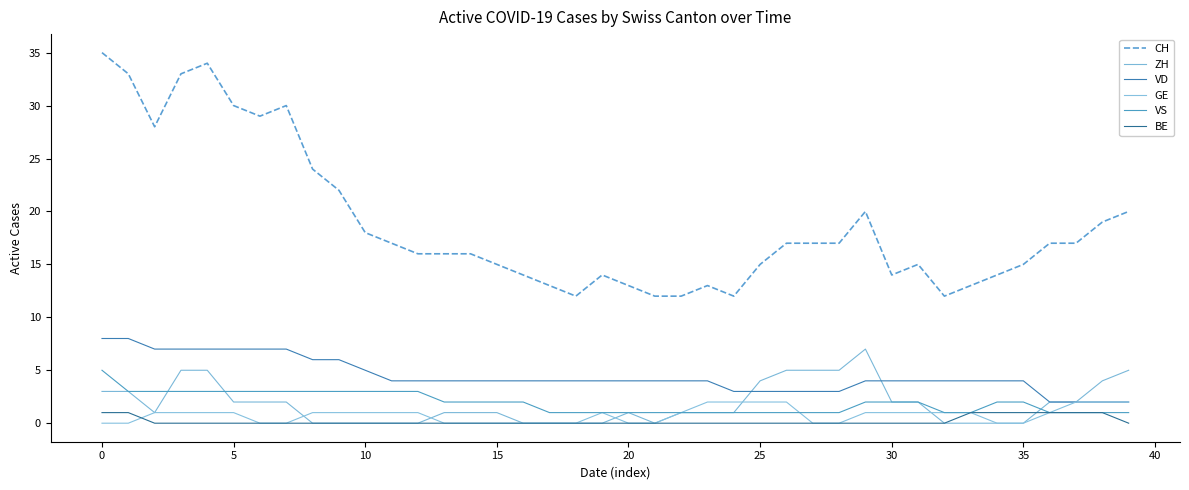

What are all the series names shown in the legend?

CH, ZH, VD, GE, VS, BE